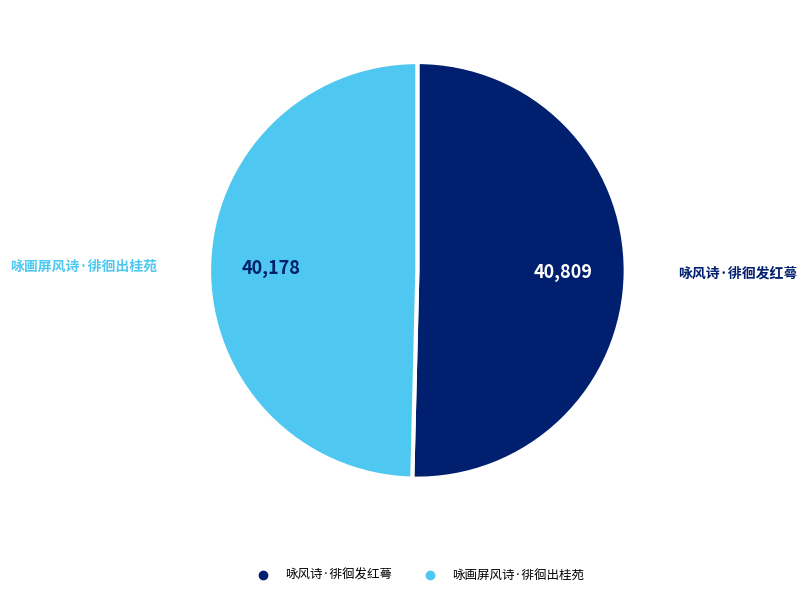

Between 咏风诗·徘徊发红蕚 and 咏画屏风诗·徘徊出桂苑, which is larger?

咏风诗·徘徊发红蕚